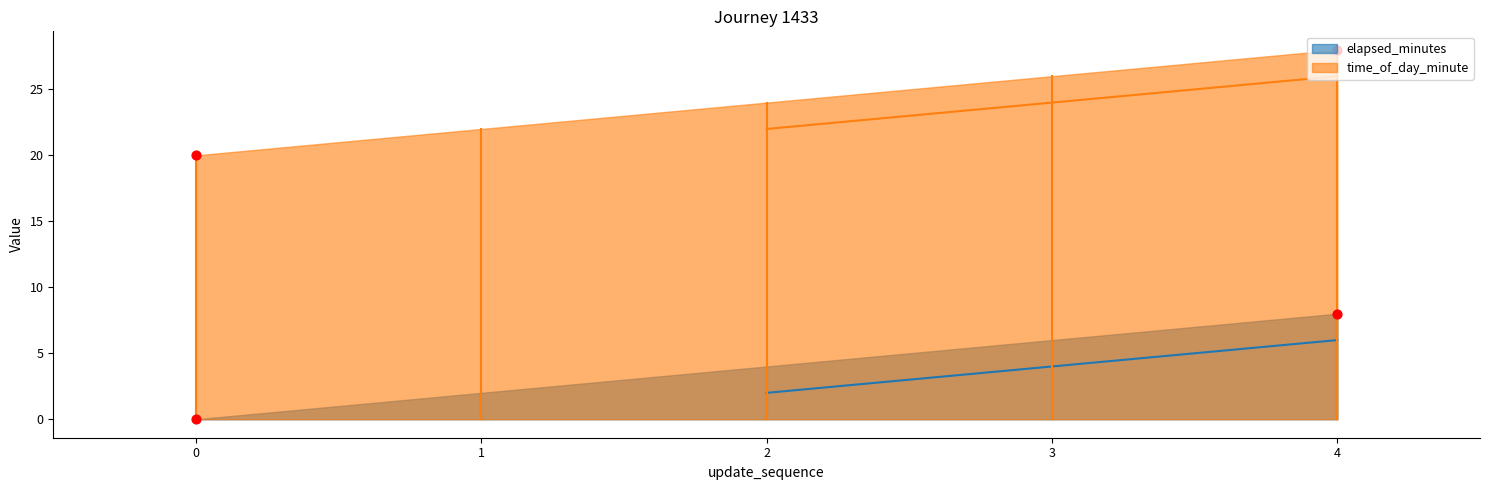

What is the total value across all series at 0?

20